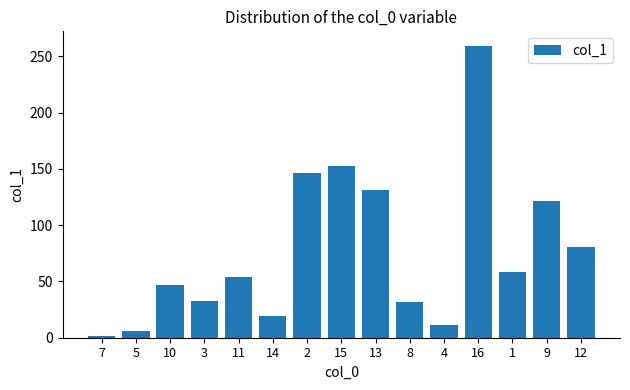

How many bars are there in total?

15